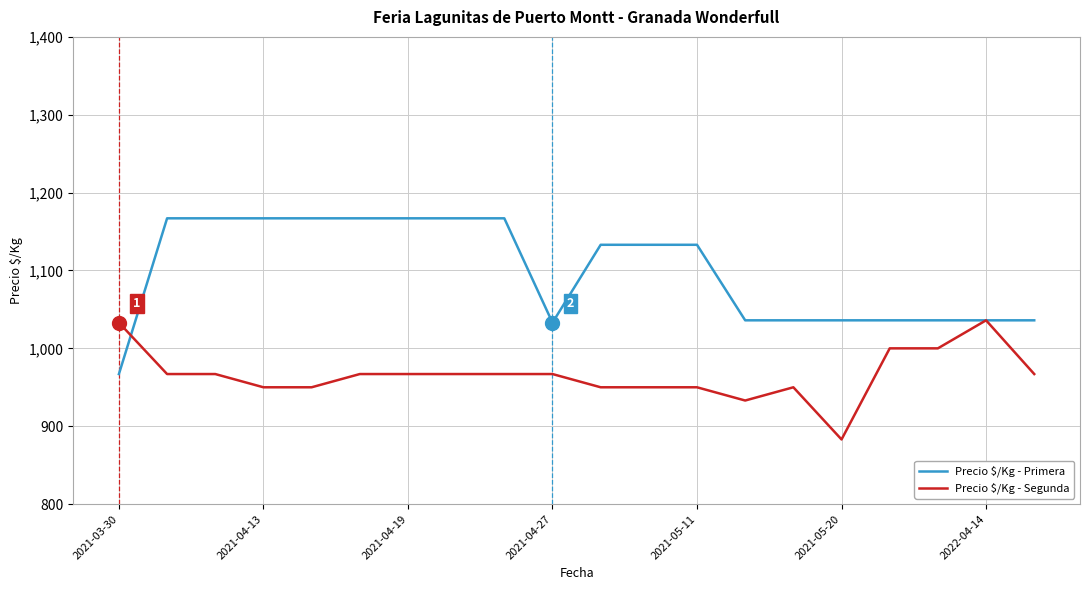

Rank the series by their average value, from lowest to highest.

Precio $/Kg - Segunda, Precio $/Kg - Primera